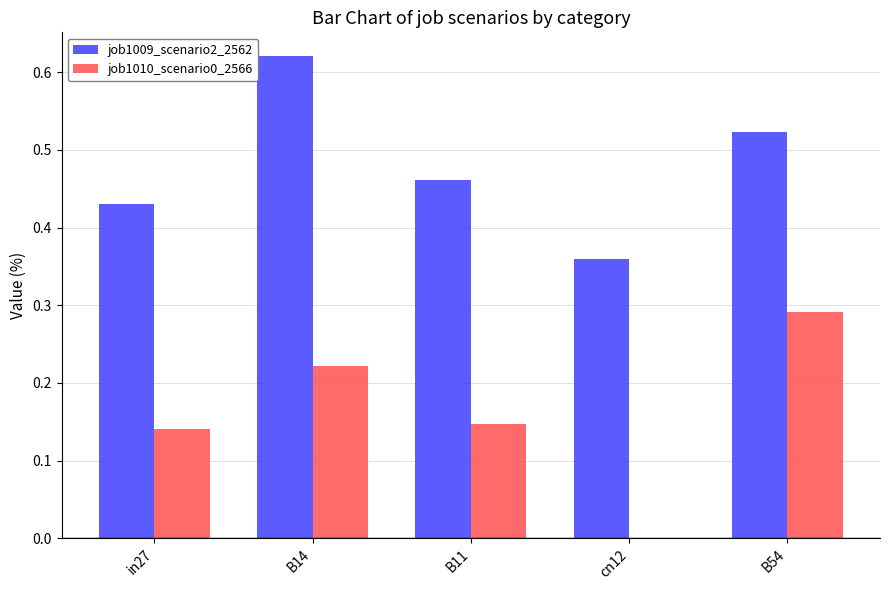

Which series has the largest total across all categories?

job1009_scenario2_2562